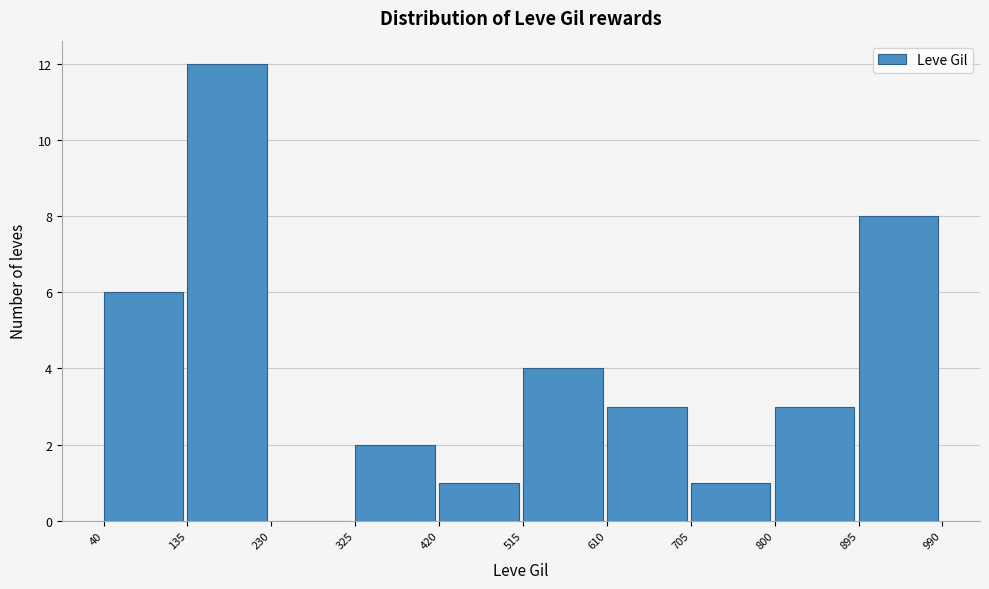

Reading left to right, list every bar in this chart as the range it spans on the x-axis followed by its height. The values are not printed on the chart, so give them approximately, as read against the axis.

40 to 135: 6
135 to 230: 12
230 to 325: 0
325 to 420: 2
420 to 515: 1
515 to 610: 4
610 to 705: 3
705 to 800: 1
800 to 895: 3
895 to 990: 8